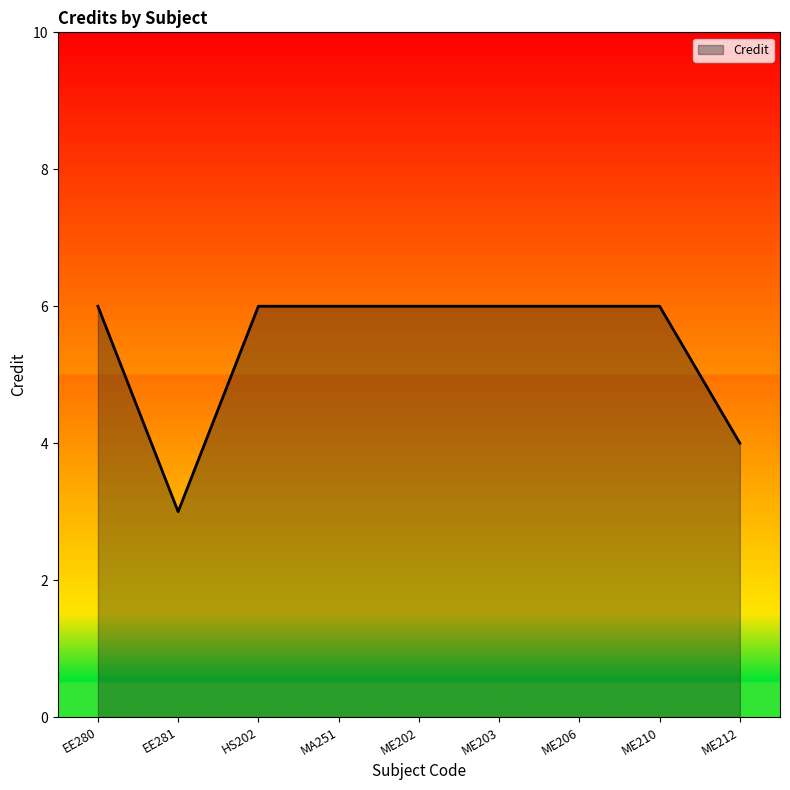

Which label corresponds to the smallest value in the chart?

EE281